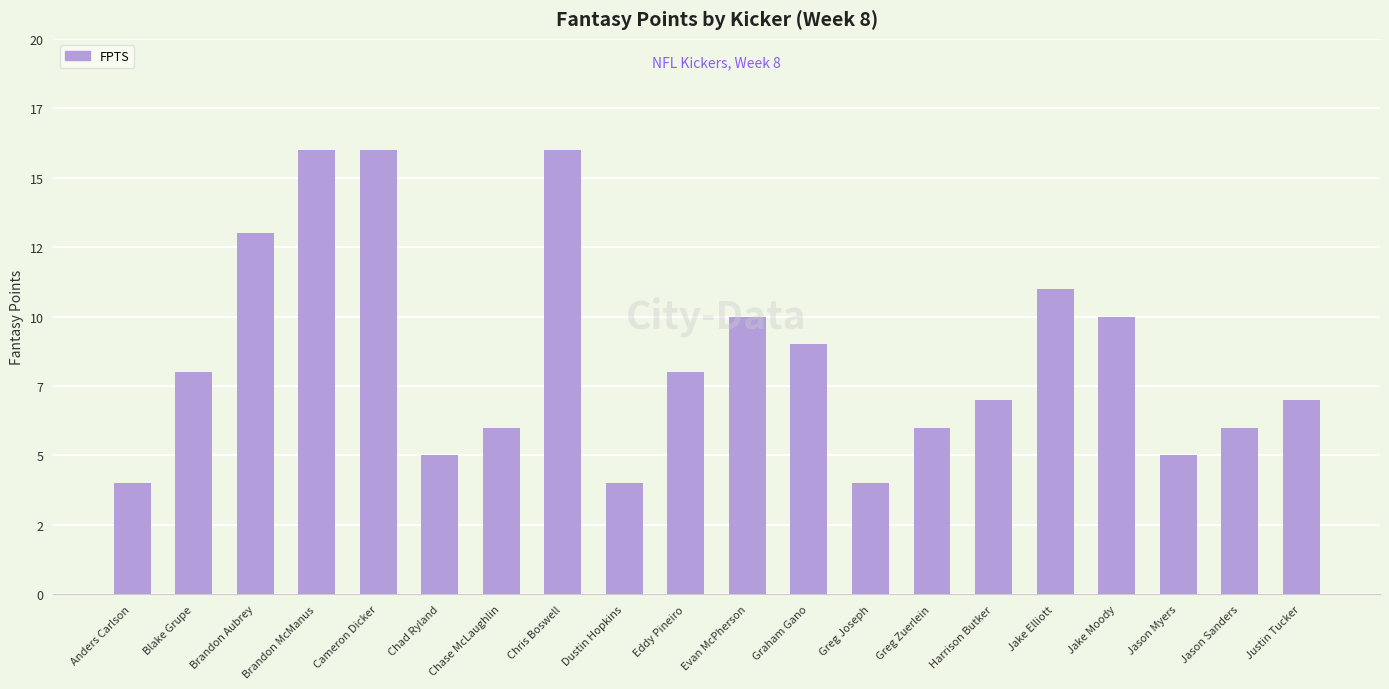

What is the value of the 20th bar from the left?

7